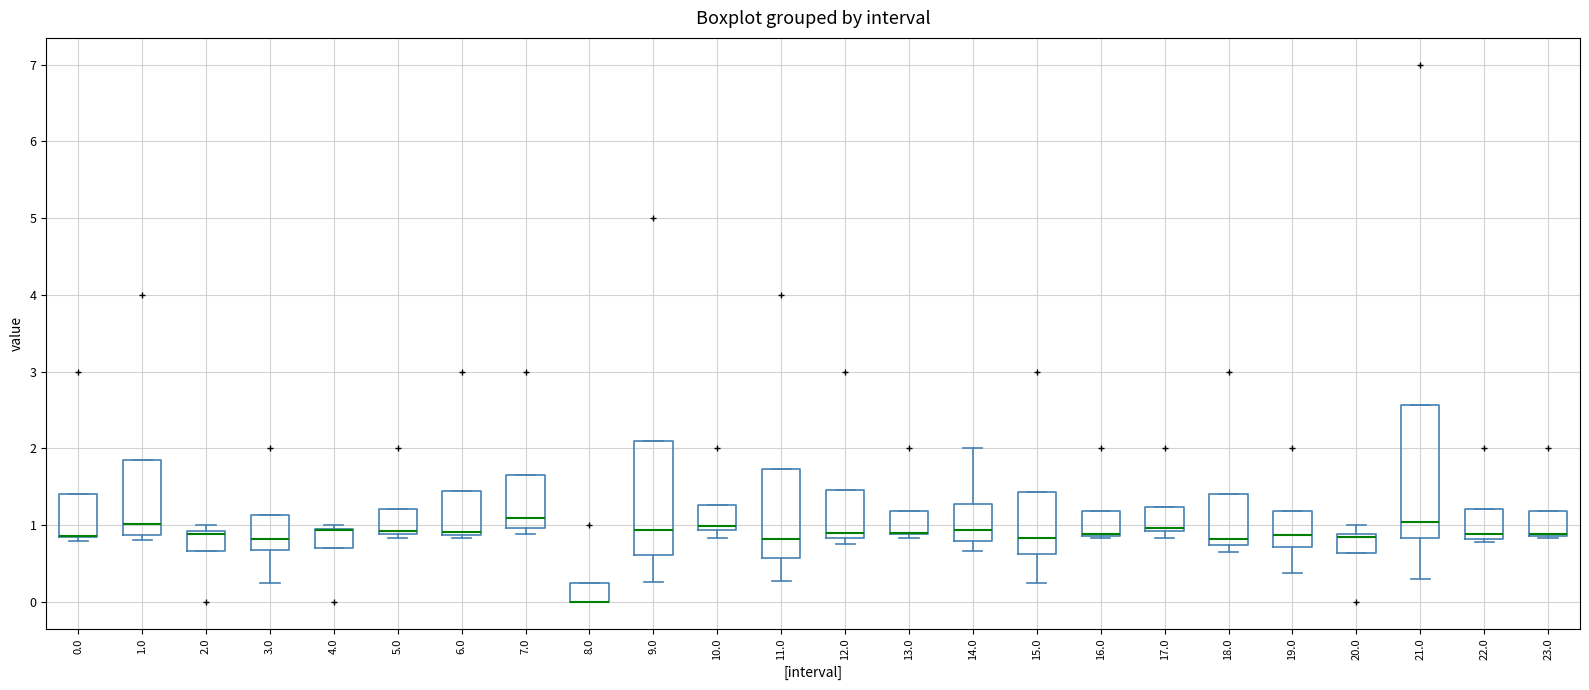

Where is the lower edge of the box at x = 6.0 on the y-axis? The values are not printed on the chart, so give them approximately, as read against the axis.

0.9